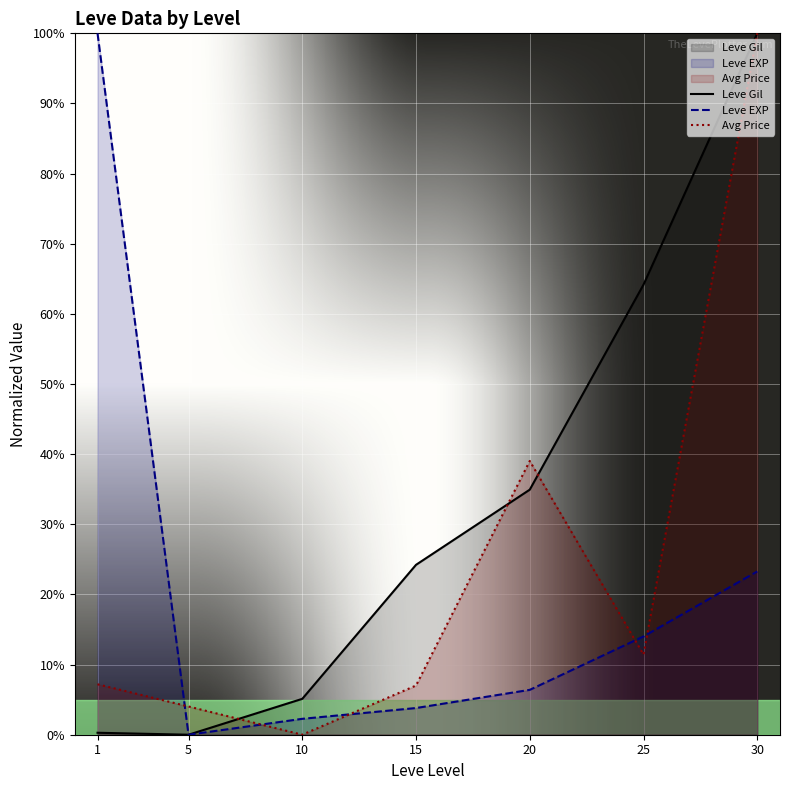

How many times do Leve Gil and Avg Price cross each other?

3